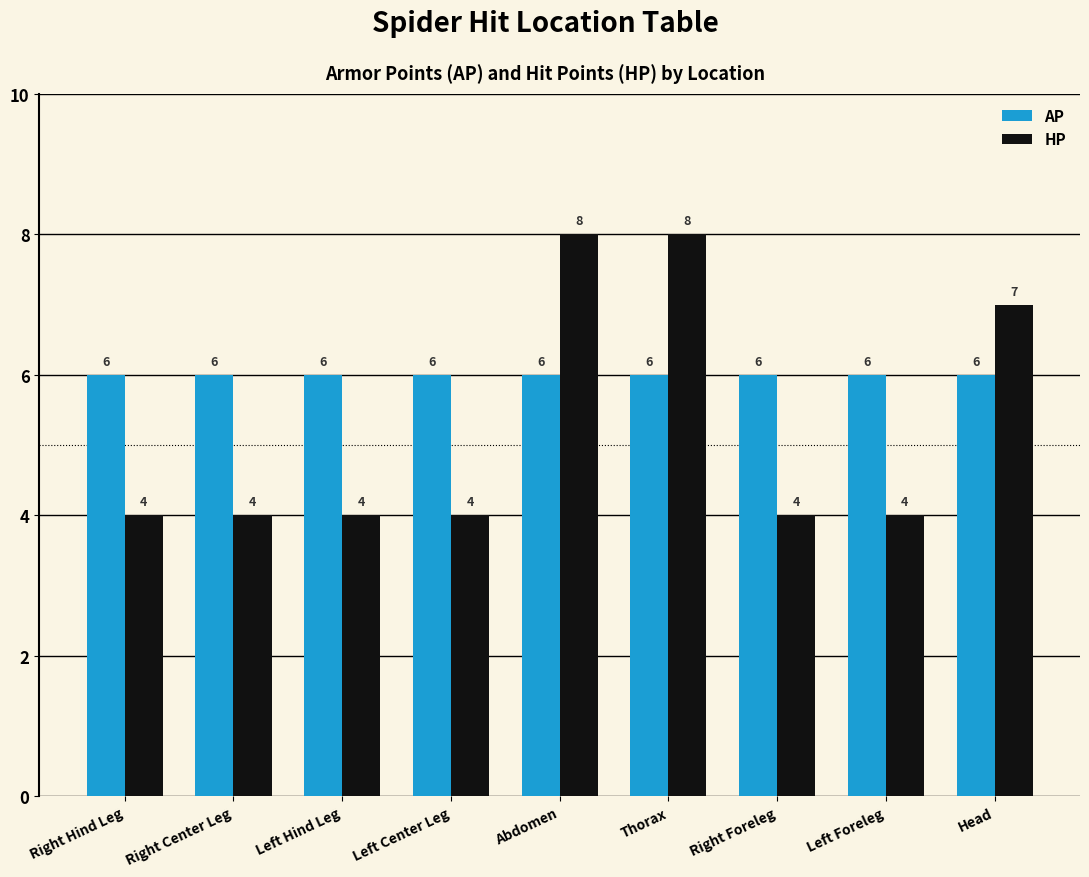

How many groups of bars are there?

9